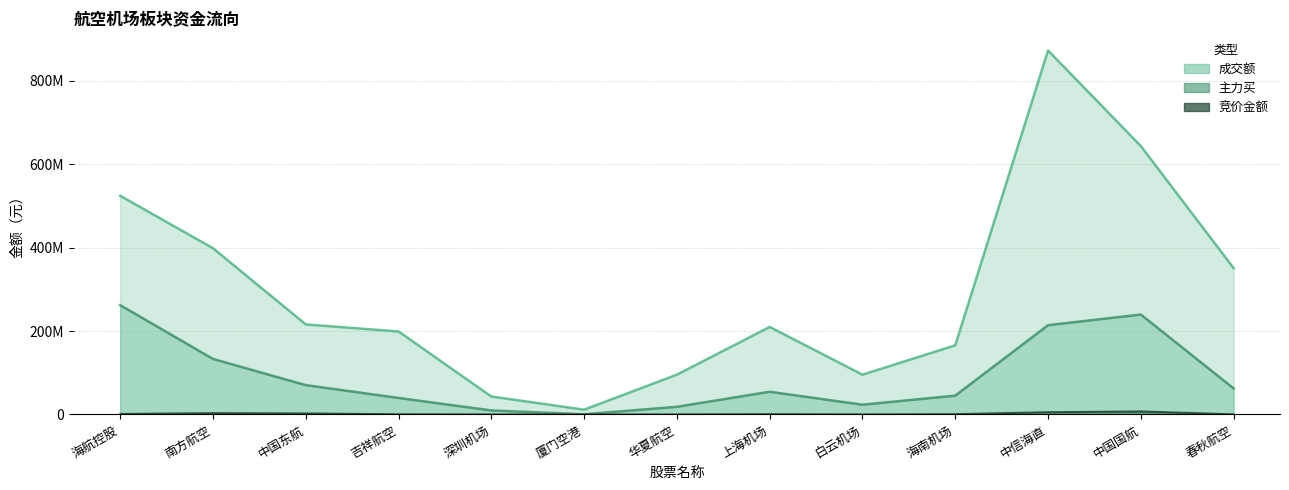

Which has a higher value, 上海机场 or 厦门空港?

上海机场